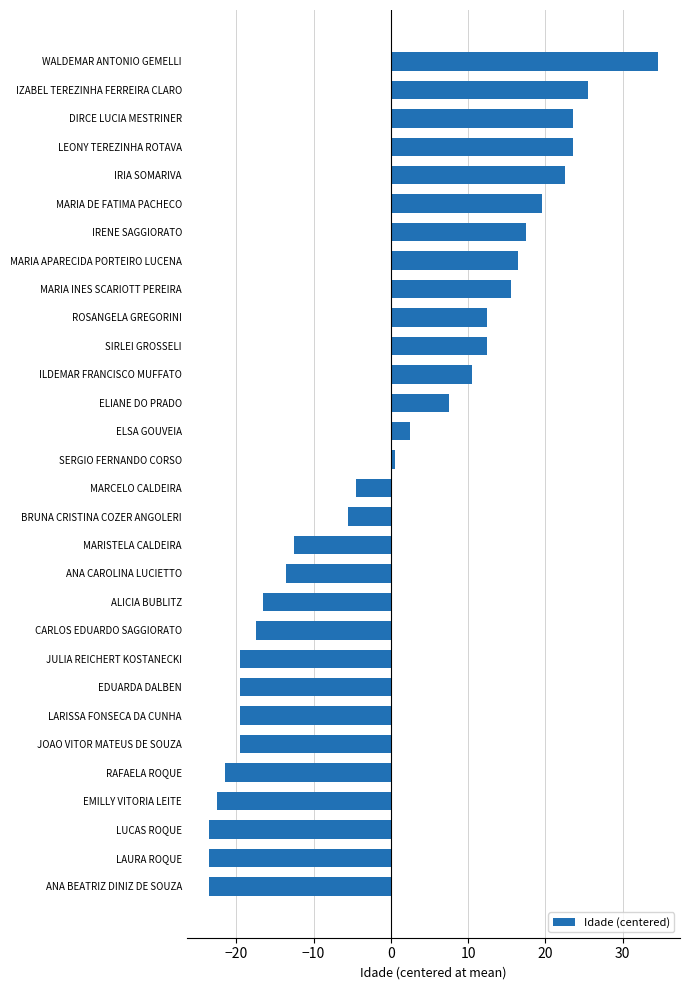

How many data points are above 0?

15